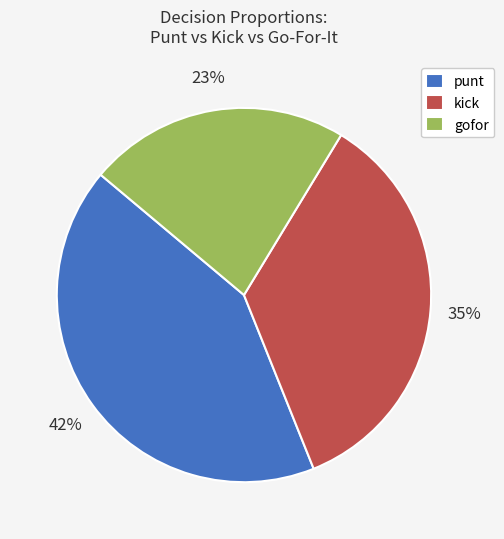

Is punt the majority of the pie?

No